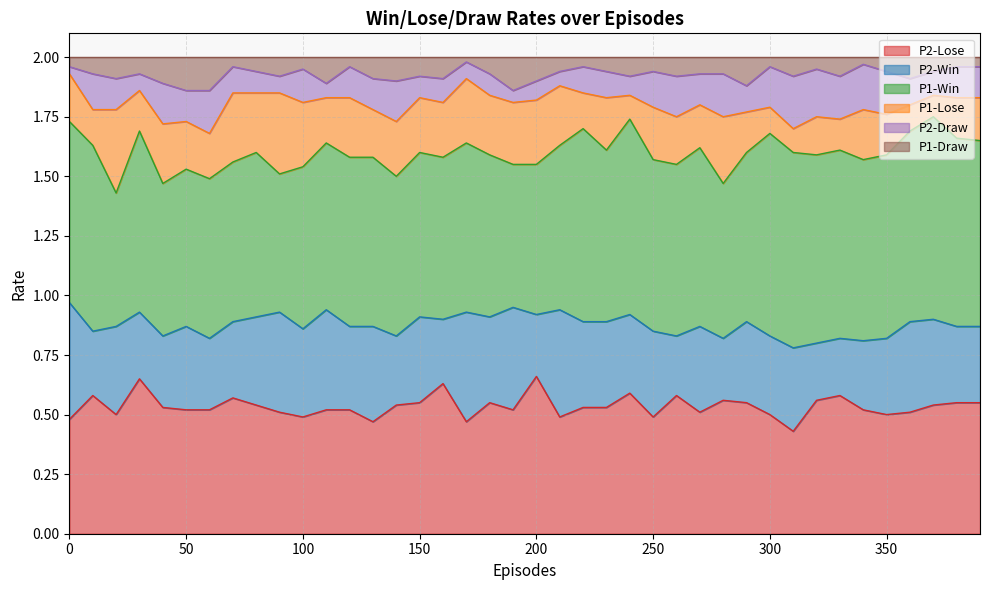

What are all the series names shown in the legend?

P2-Lose, P2-Win, P1-Win, P1-Lose, P2-Draw, P1-Draw